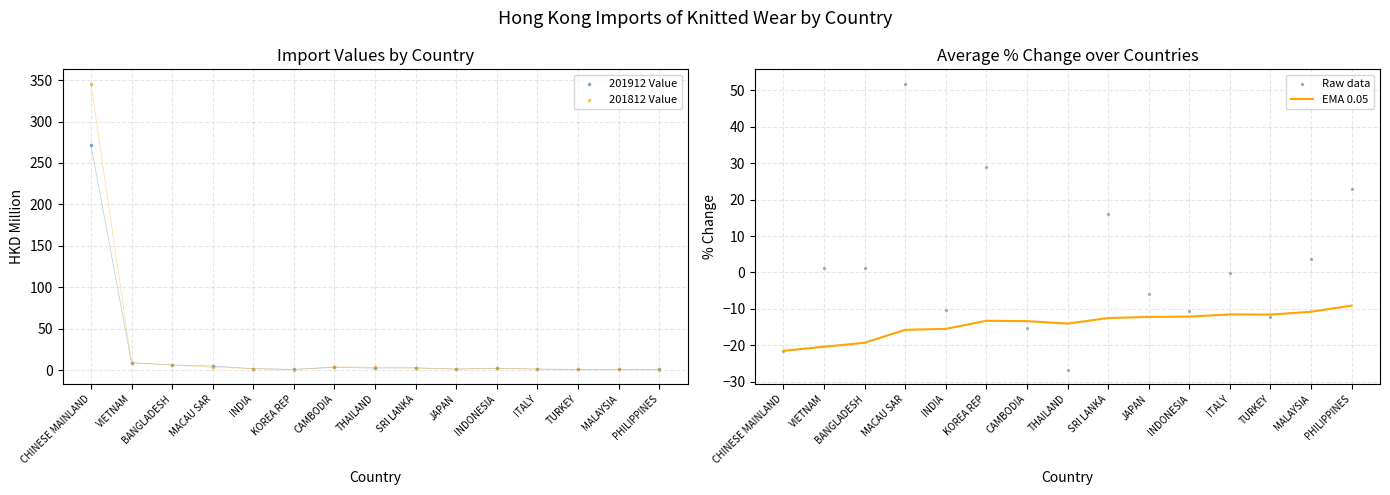

What are all the series names shown in the legend?

201912 Value, 201812 Value, EMA 0.05, Raw data